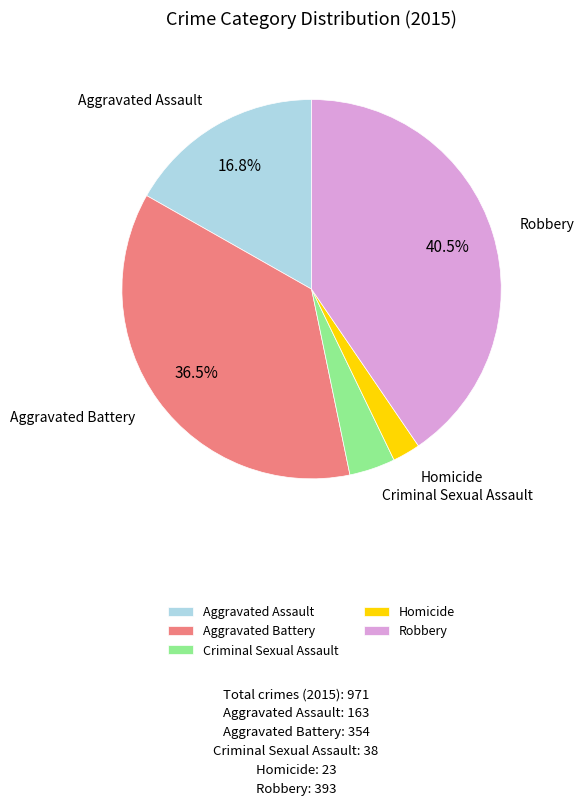

Between Criminal Sexual Assault and Aggravated Assault, which is larger?

Aggravated Assault